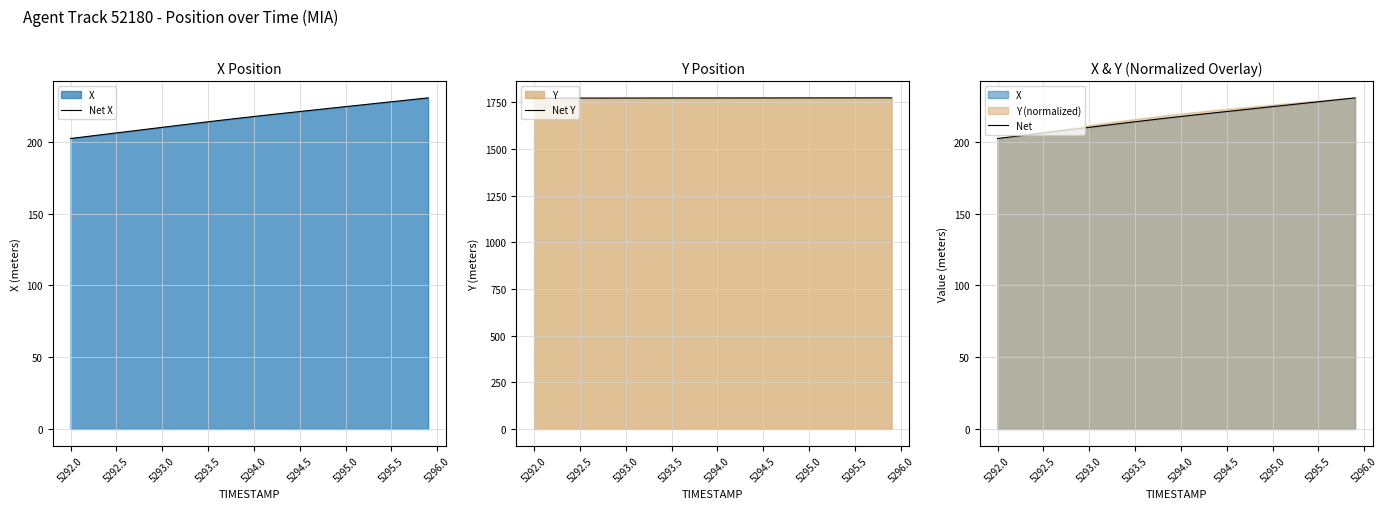

Rank the series by their maximum value, from lowest to highest.

Net X, Net, Net Y